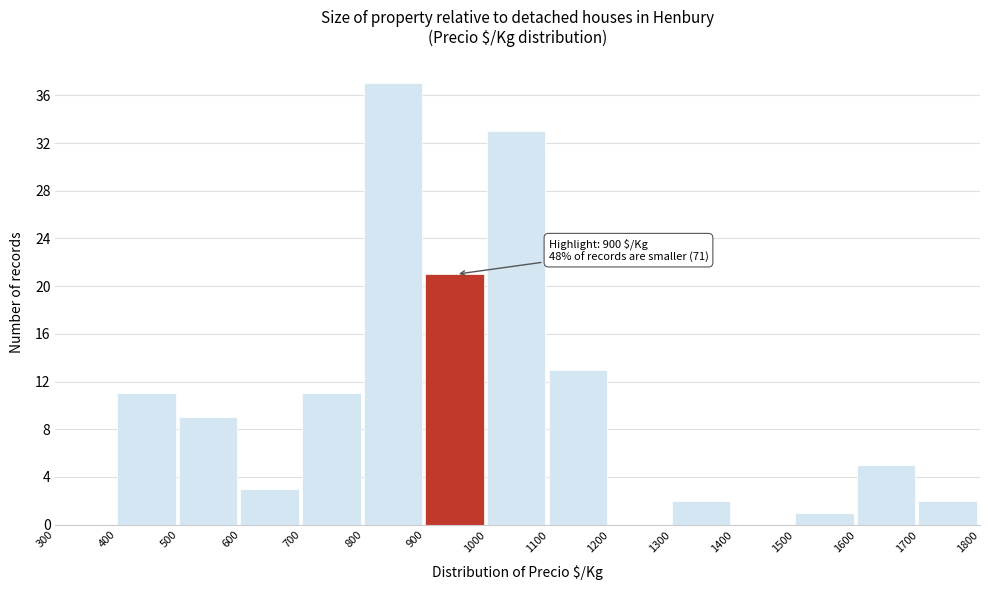

Over which range of the x-axis is the bar tallest?

800 to 900